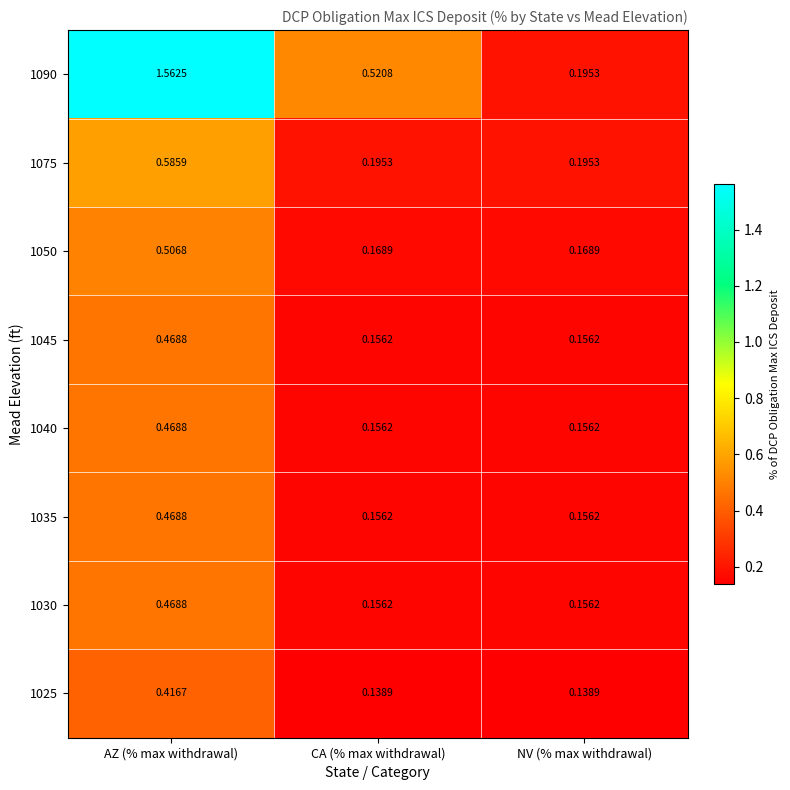

Between AZ (% max withdrawal) and CA (% max withdrawal), which series saw the biggest shift?

1090